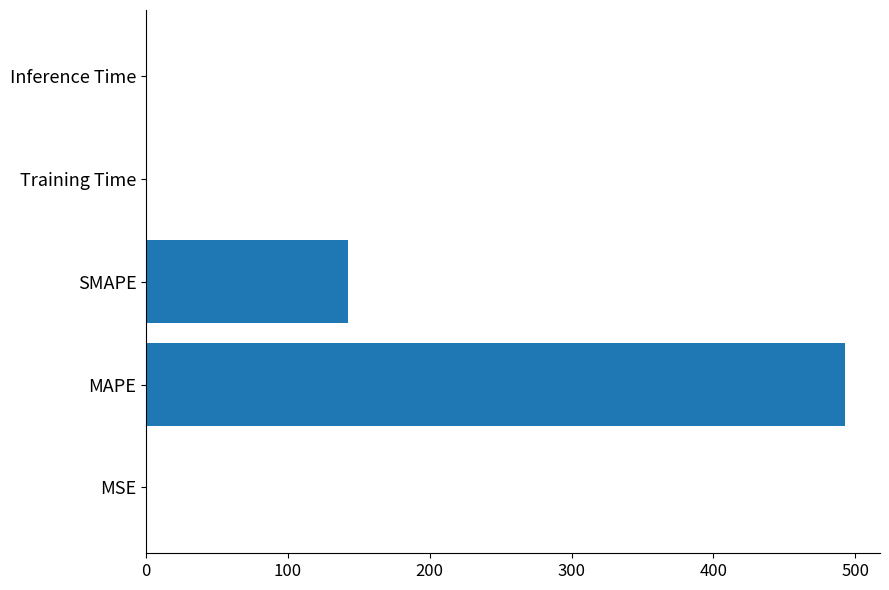

The chart shows a value of 142.3 at SMAPE. True or false?

True